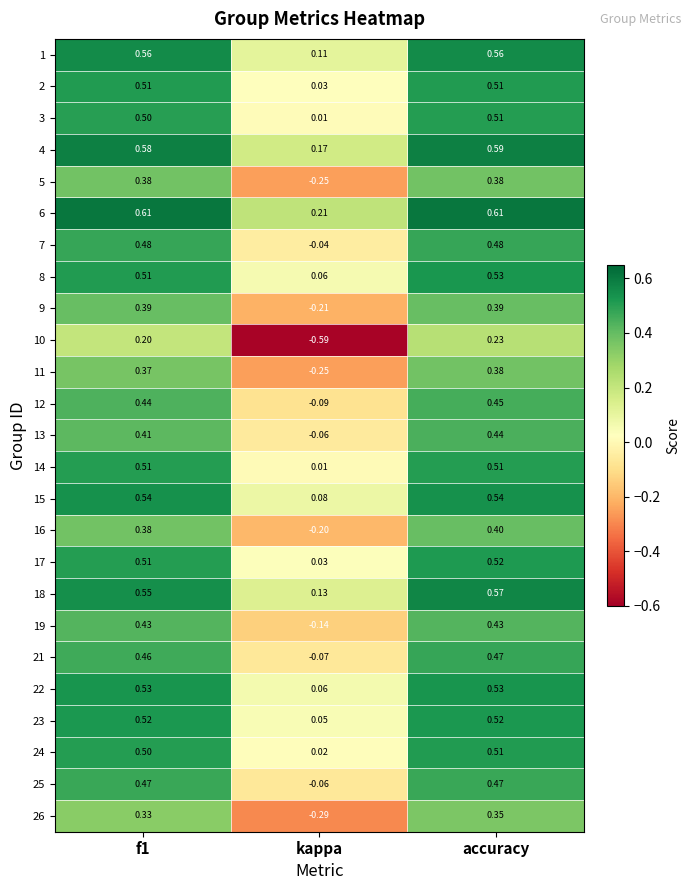

Which category has the lowest value in the 11 series?

kappa